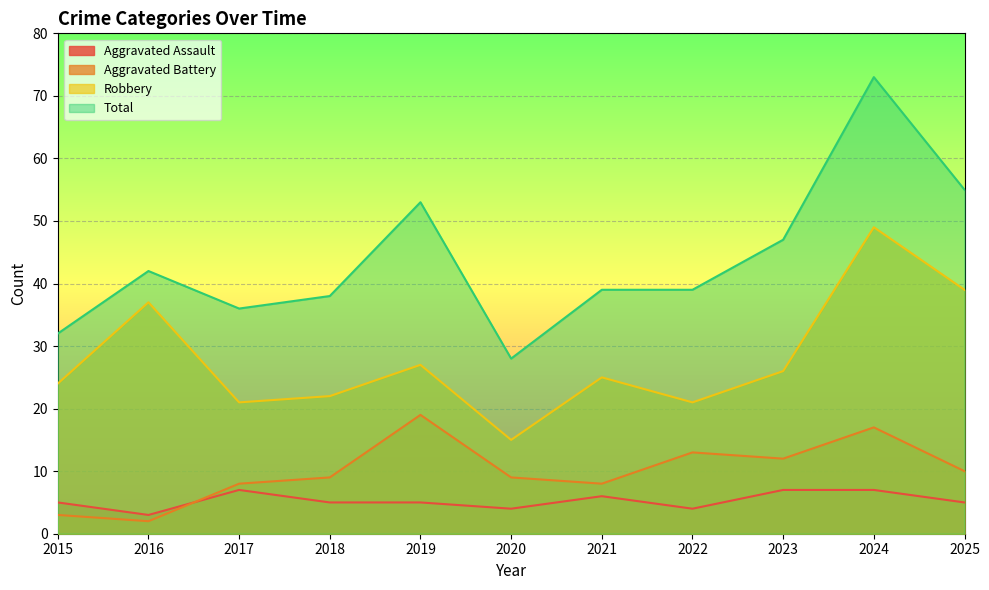

Between 2019 and 2021, which series saw the biggest shift?

Total